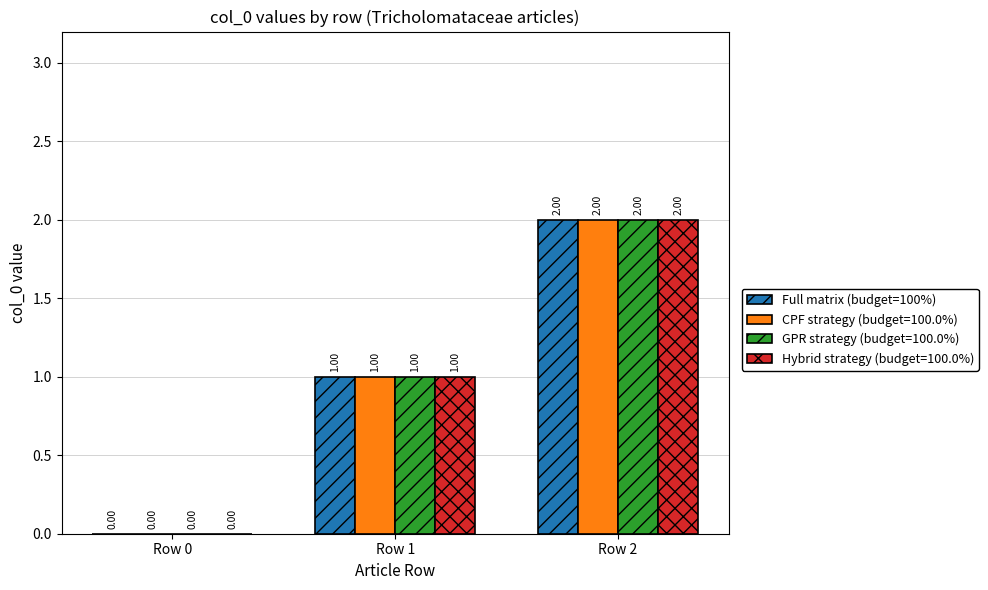

What is the sum of all CPF strategy (budget=100.0%) values?

3